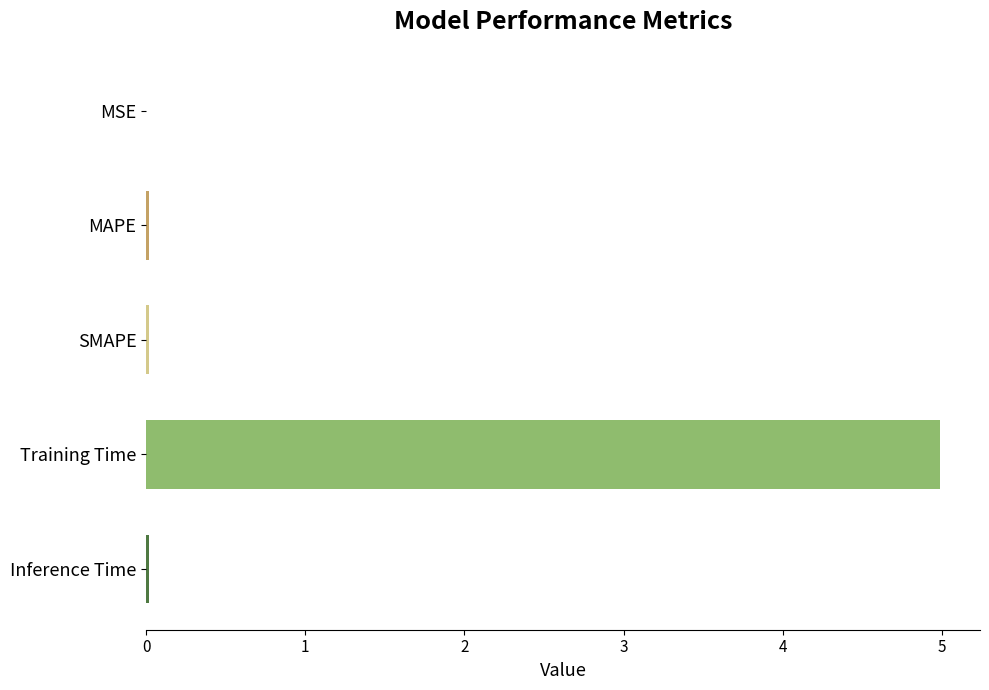

What is the average value?

1.0